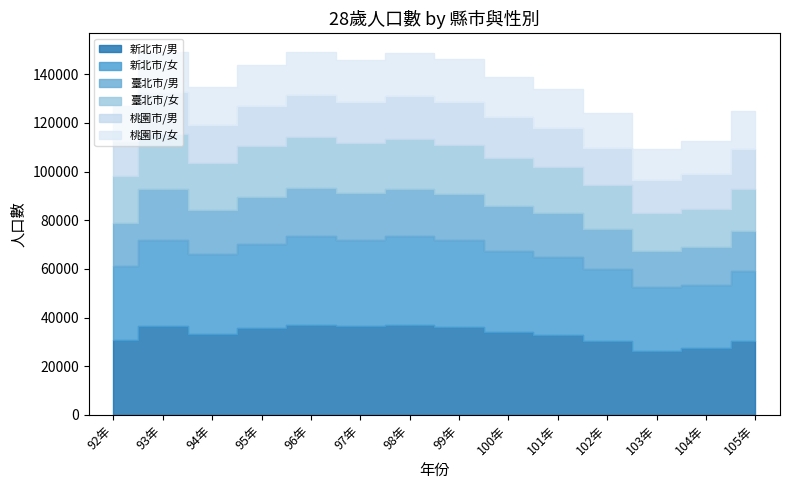

Is the value of 臺北市/女 at 100年 greater than the value of 桃園市/女 at 98年?

Yes